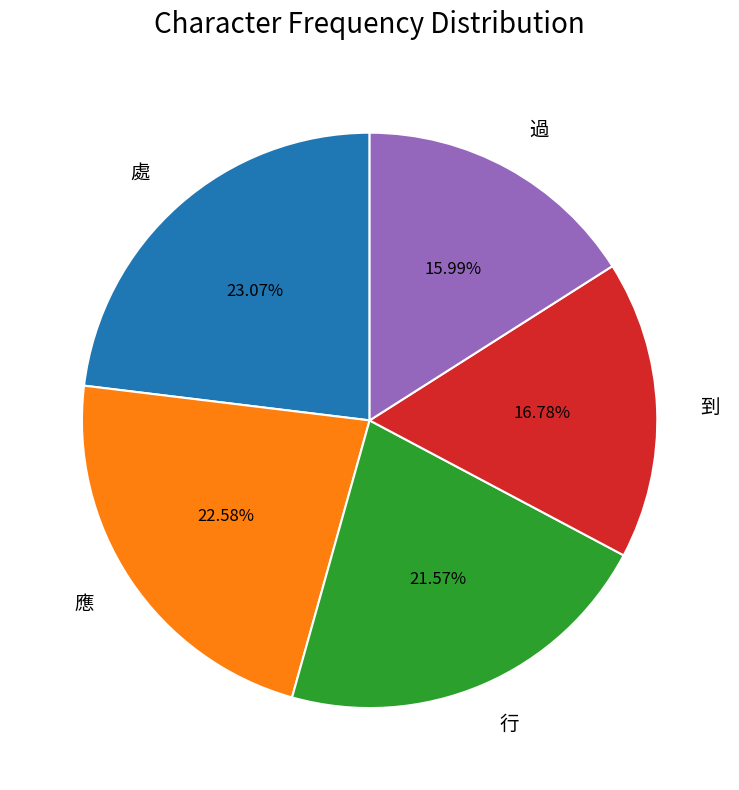

What percentage is NOT represented by 應?

77.4%